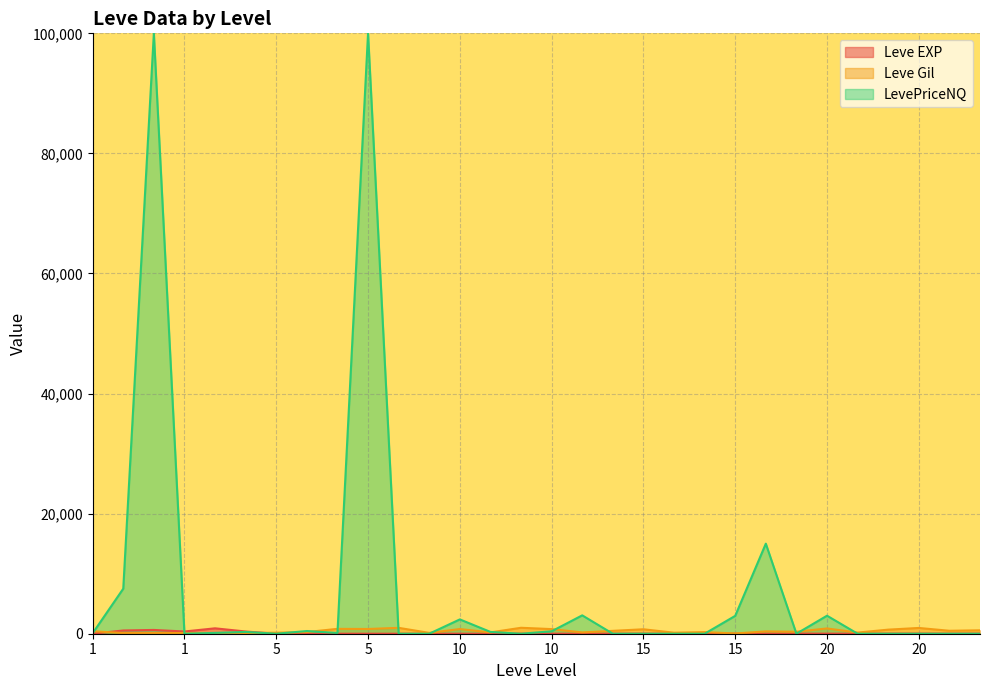

Is it true that Leve Gil equals 960 at 20?

True